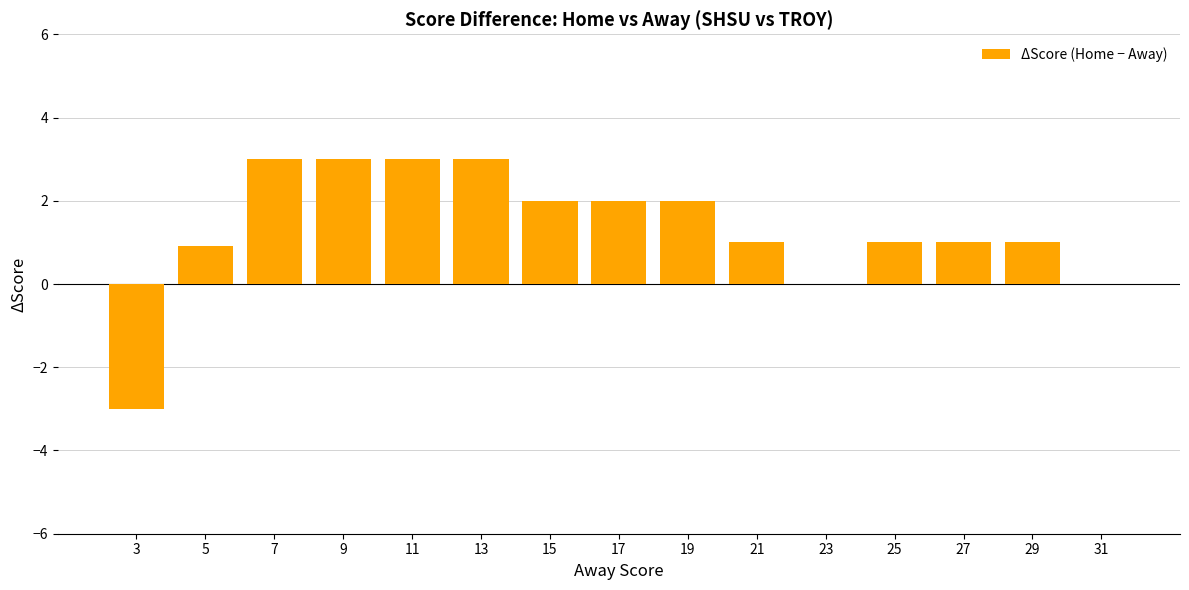

What is the change in value from 13 to 27?

-2.0